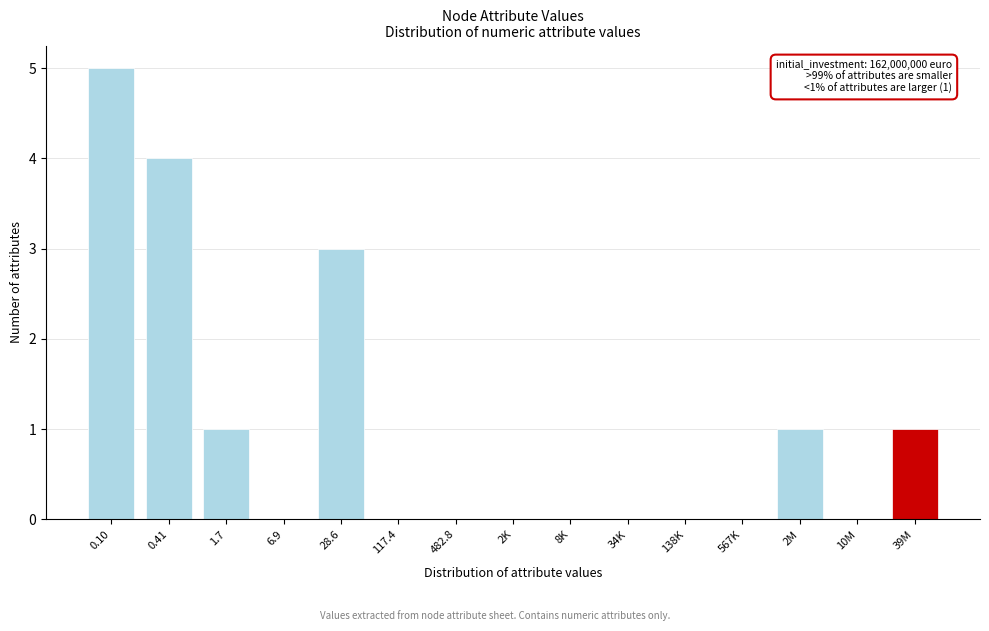

Reading right to left, extract all data points from this chart.

39M=1	10M=0	2M=1	567K=0	138K=0	34K=0	8K=0	2K=0	482.8=0	117.4=0	28.6=3	6.9=0	1.7=1	0.41=4	0.10=5